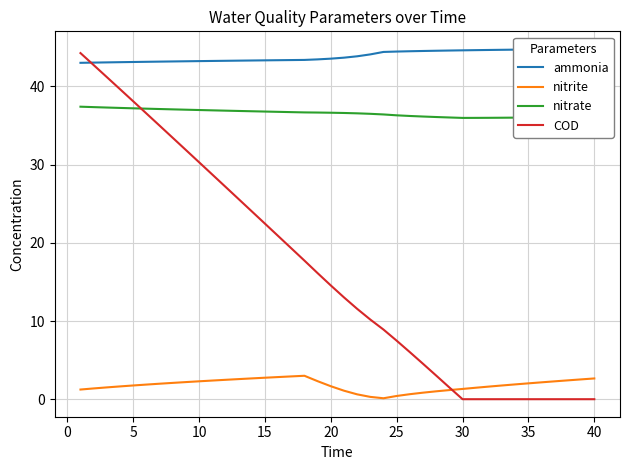

How many values in the COD series are below 14?

20